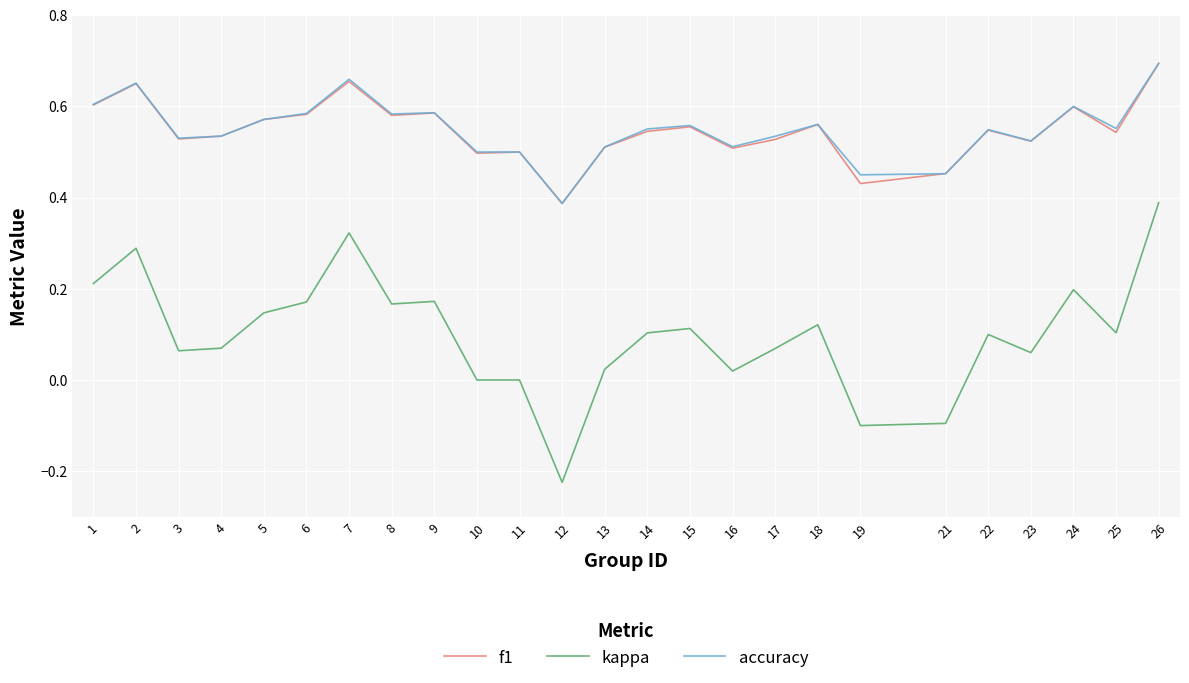

Between 9 and 16, which series saw the biggest shift?

kappa